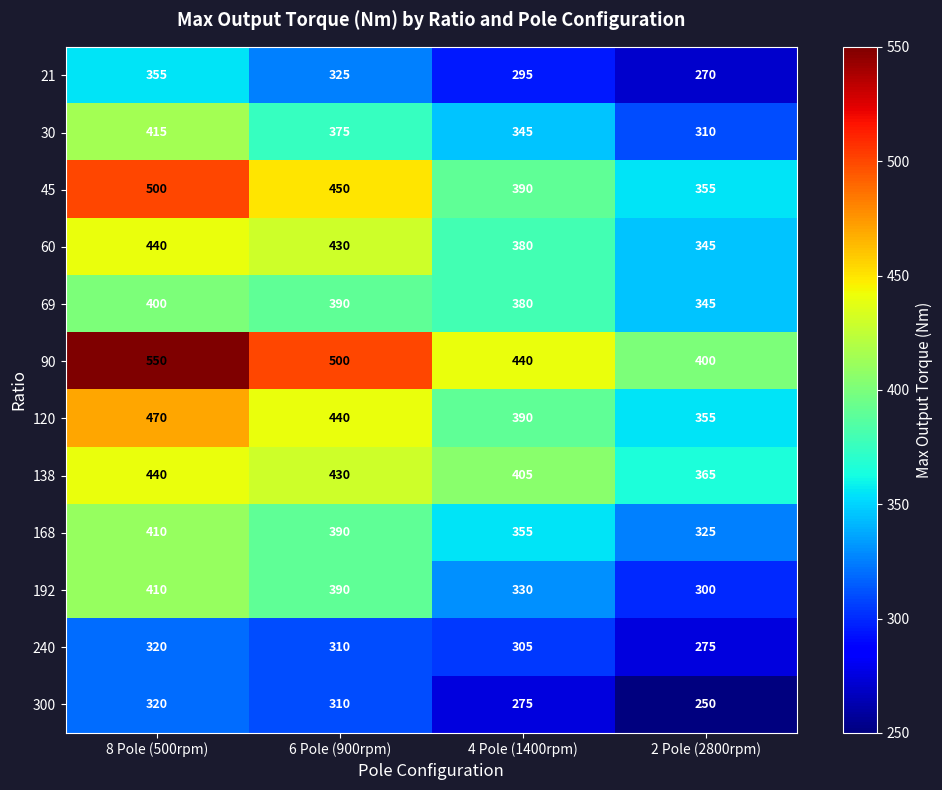

Rank the categories by 90 value from lowest to highest.

2 Pole (2800rpm), 4 Pole (1400rpm), 6 Pole (900rpm), 8 Pole (500rpm)